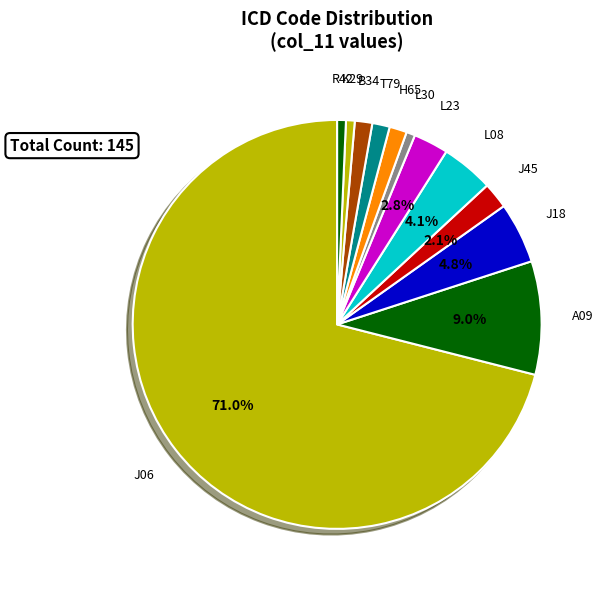

Count the number of slices in the pie.

12